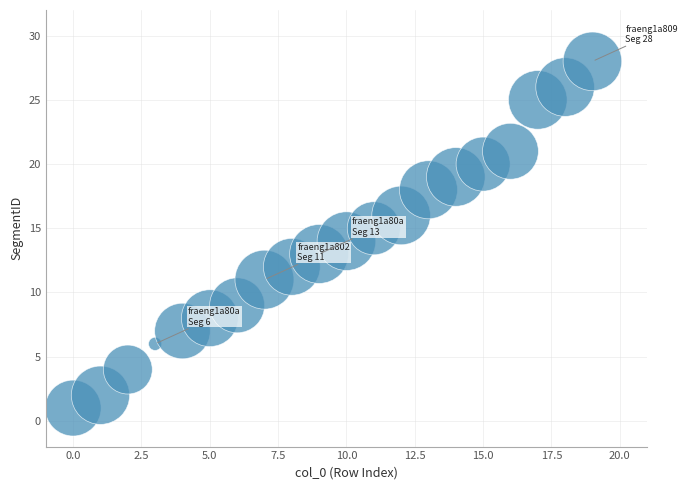

What is the range of Y values (max minus min)?

27